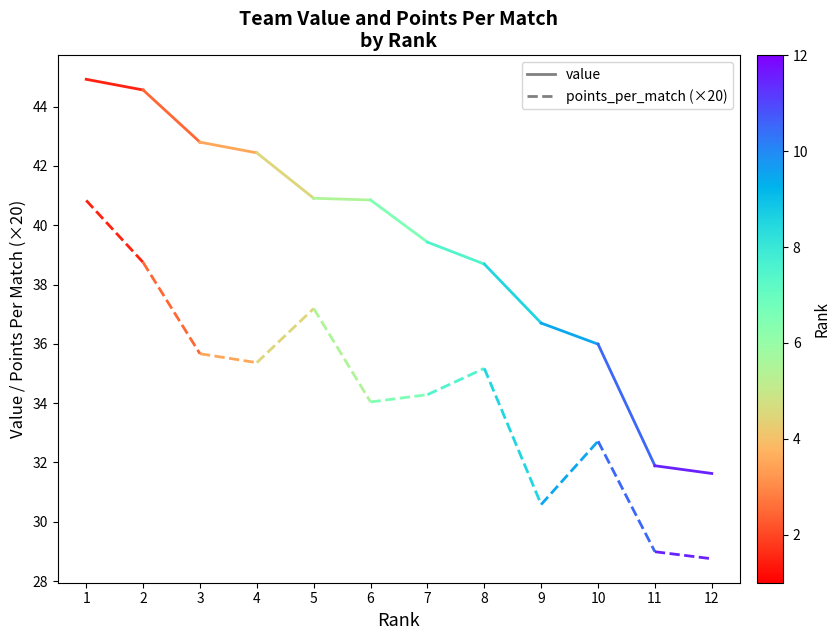

What is the maximum value shown in the chart?

44.9